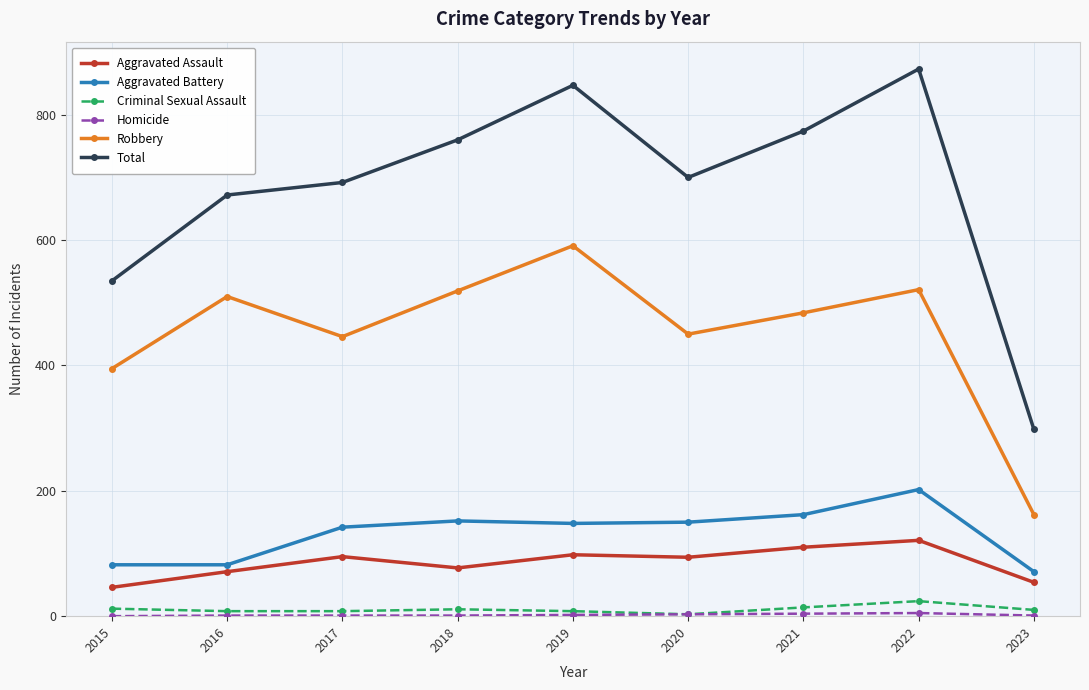

Which series has the largest total across all categories?

Total